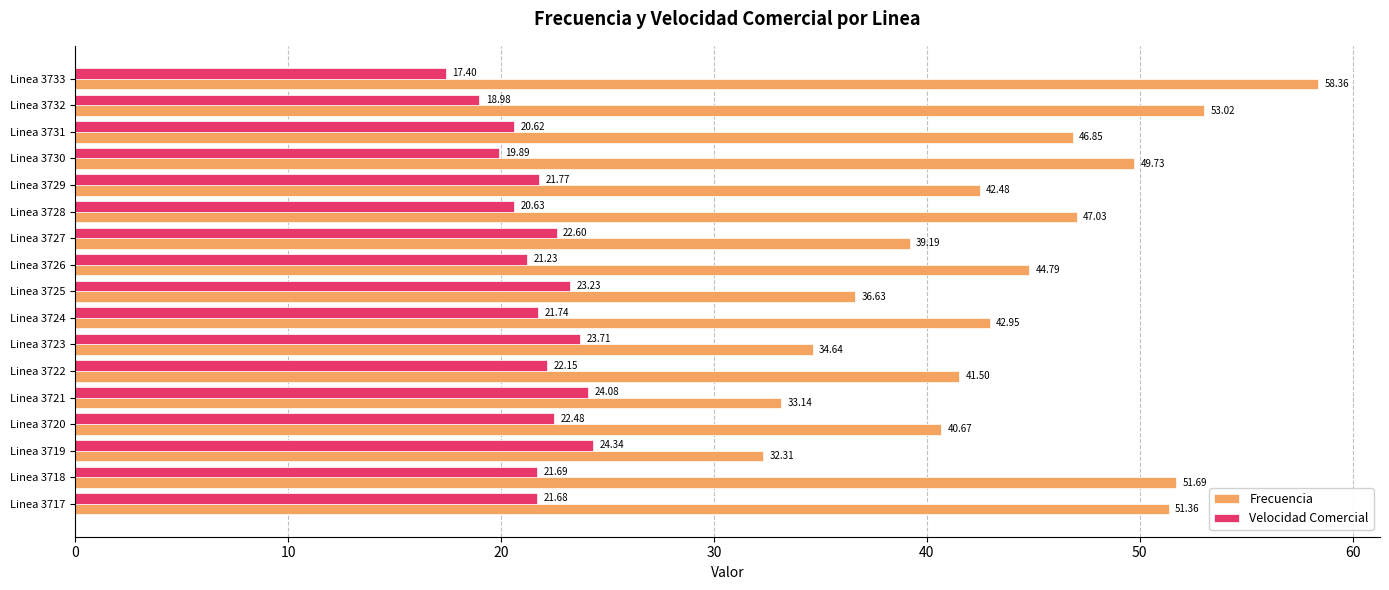

Count the number of categories in the chart.

17